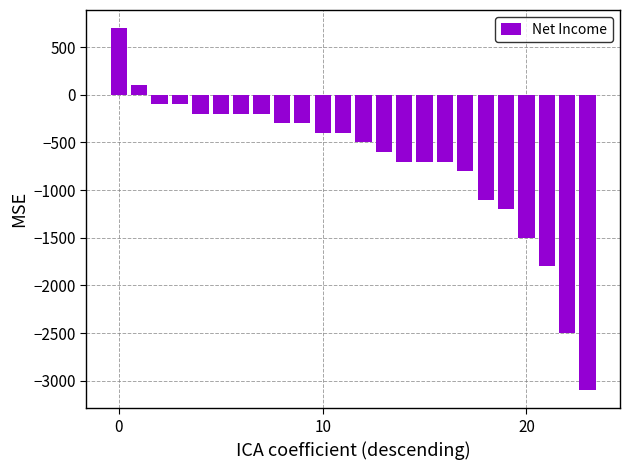

What is the value of the 16th bar from the left?

-700